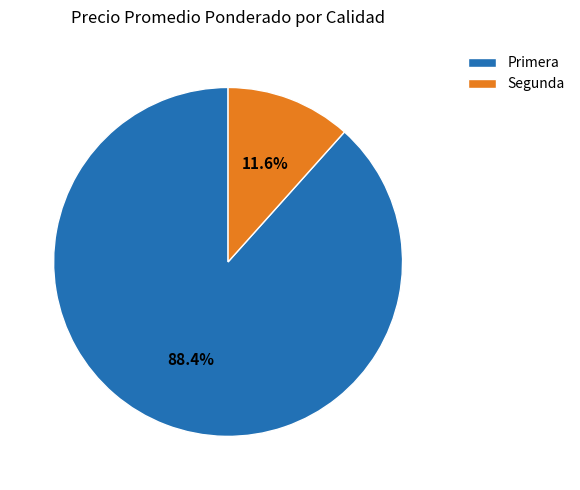

Does any single category account for the majority?

Yes